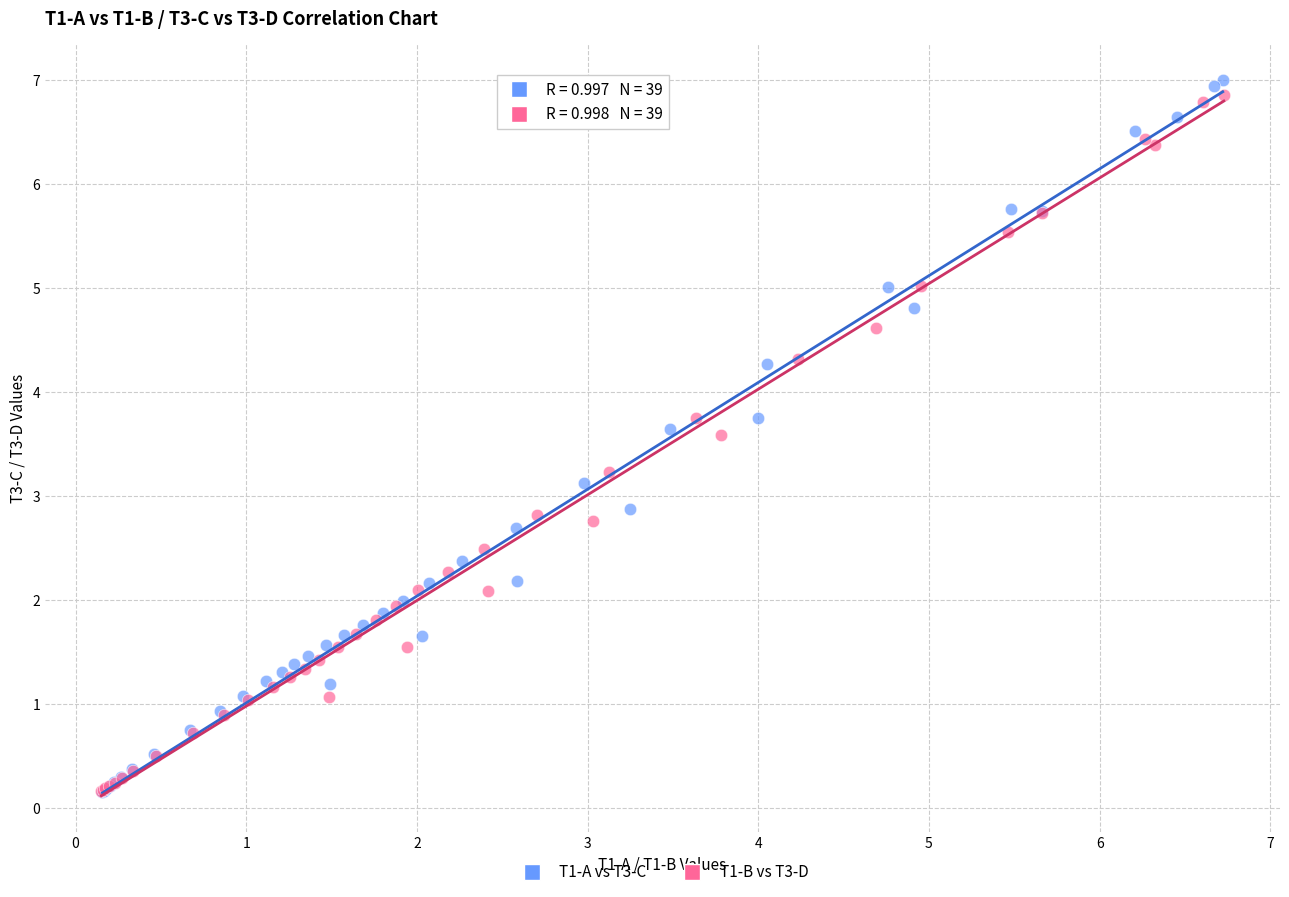

What are all the series names shown in the legend?

T1-A vs T3-C, T1-B vs T3-D